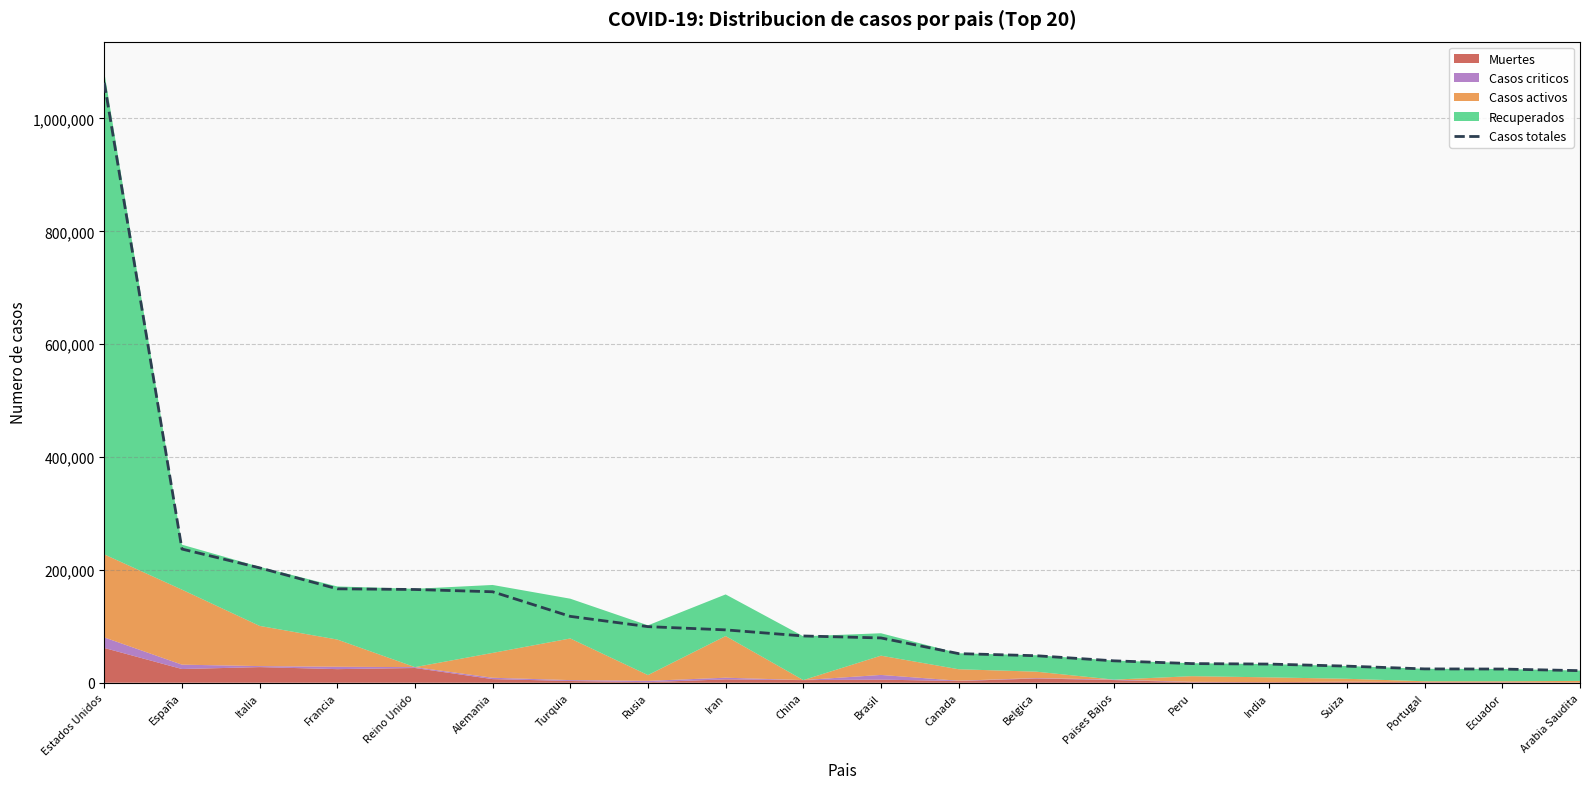

Reading right to left, extract all data points from this chart.

Arabia Saudita=21402	Ecuador=24258	Portugal=24505	Suiza=29407	India=33062	Peru=33931	Paises Bajos=38802	Belgica=47859	Canada=51597	Brasil=79361	China=82858	Iran=93657	Rusia=99399	Turquia=117589	Alemania=161197	Reino Unido=165221	Francia=166420	Italia=203591	España=236899	Estados Unidos=1063351